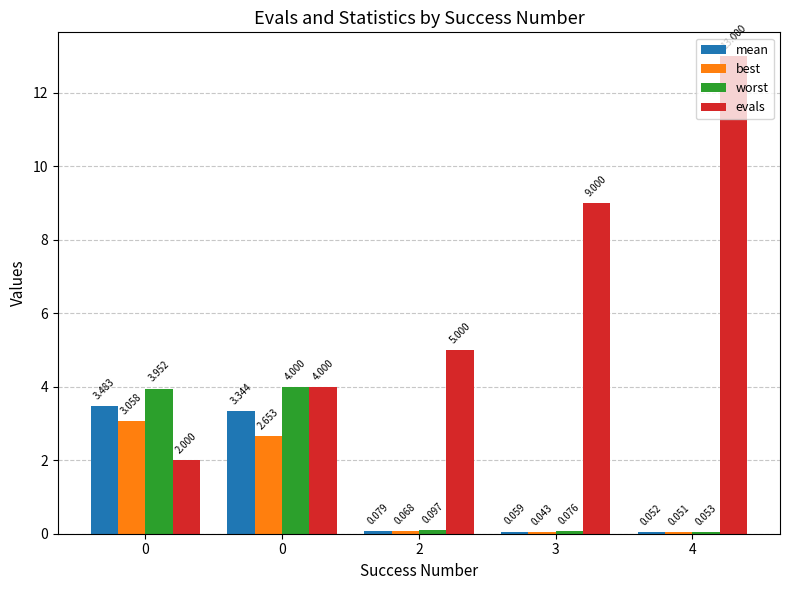

What is the sum of all best values?

5.9